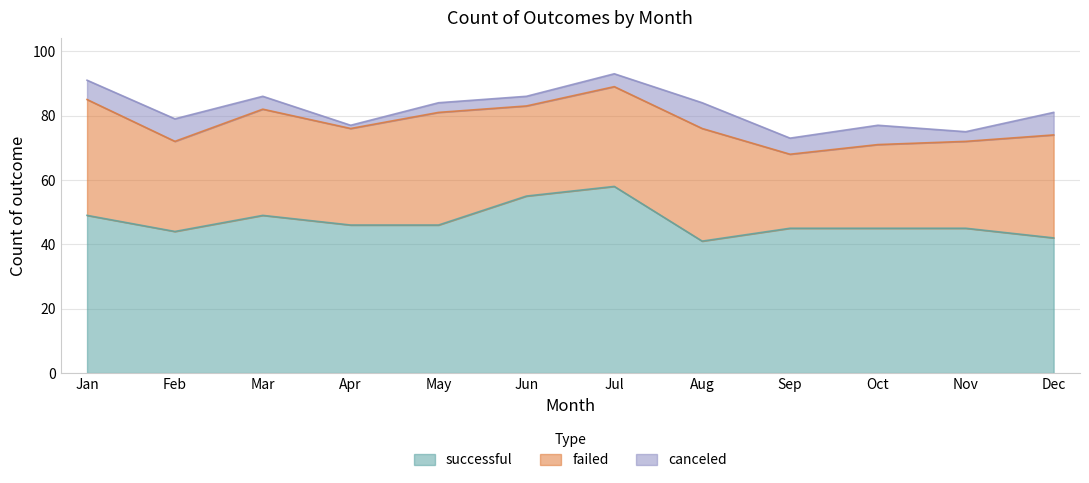

Rank the series at Apr from lowest to highest value.

canceled, failed, successful